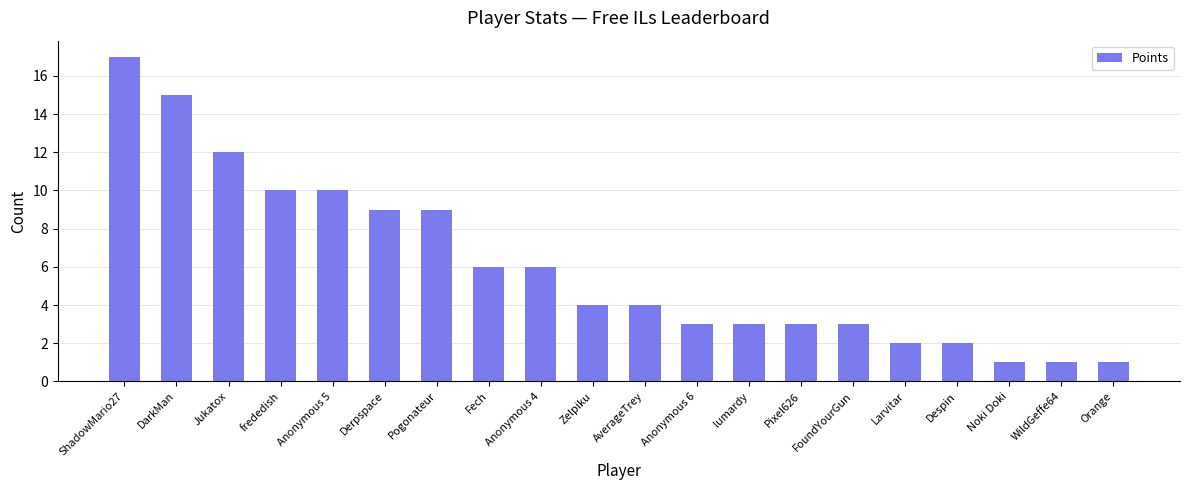

The value at DarkMan is 3. True or false?

False